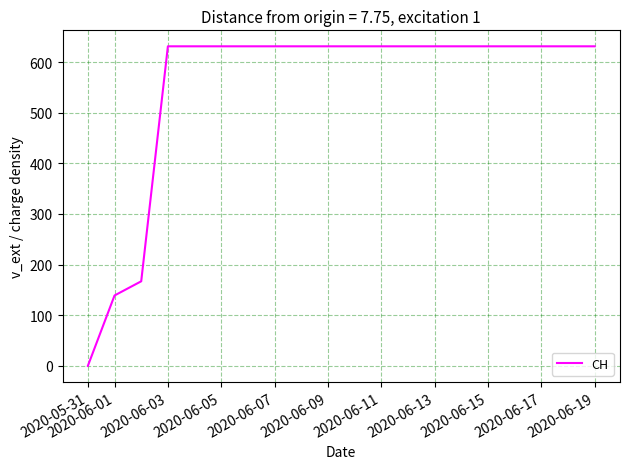

What is the difference between the maximum and minimum values?

631